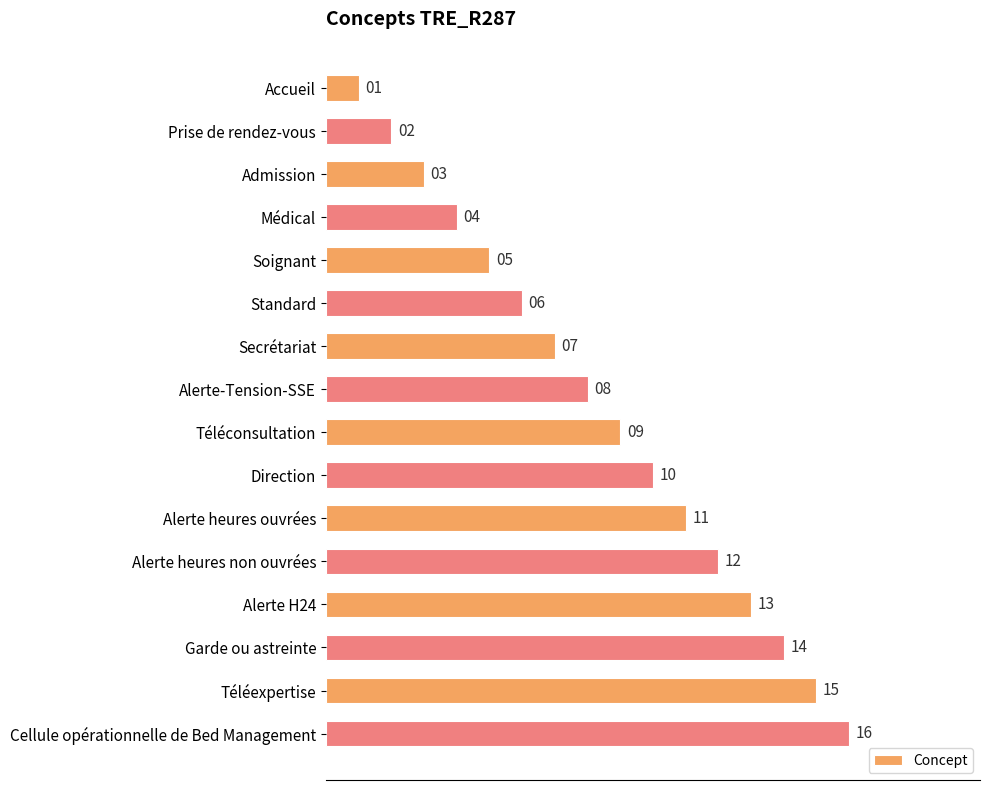

The chart shows a value of 2 at Soignant. True or false?

False